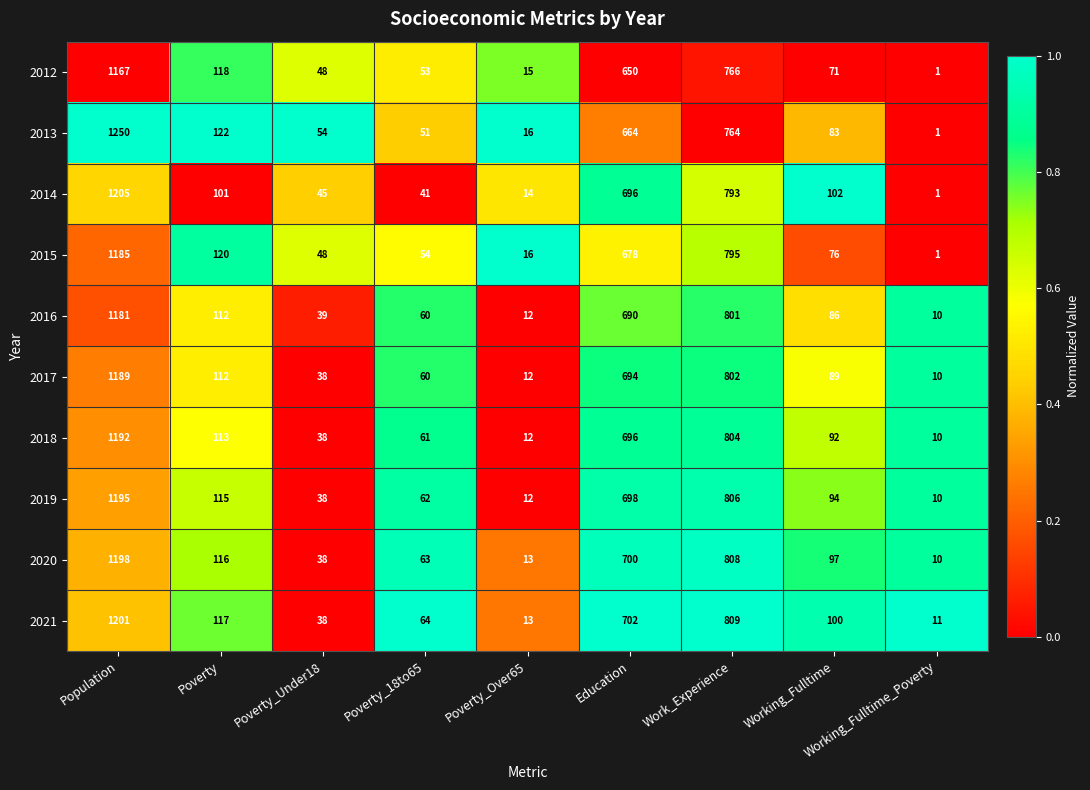

What is the difference between the 2021 values at Population and Poverty_Under18?

1163